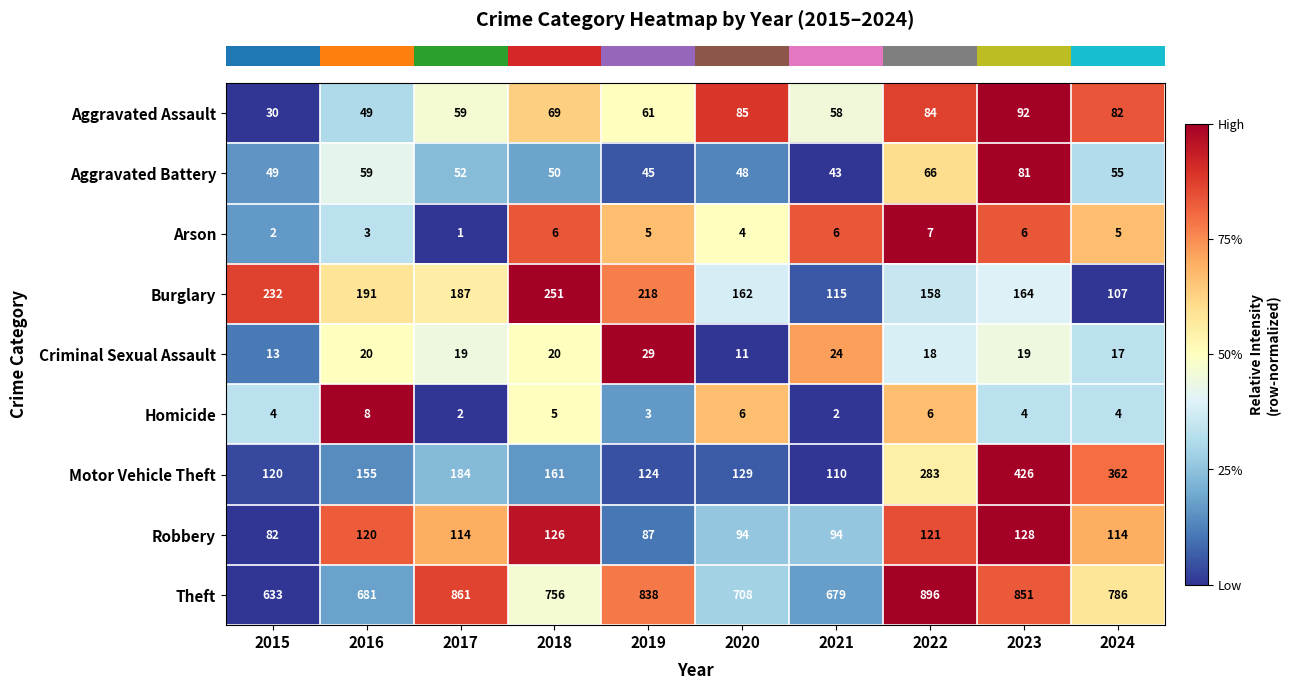

What is the total value across all series at 2023?

1771